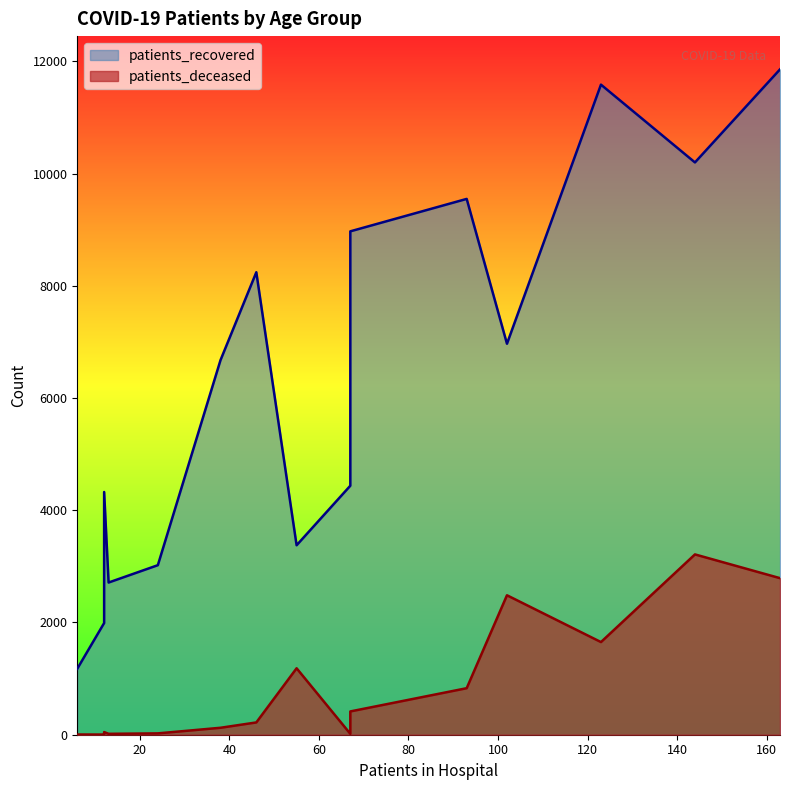

True or false: patients_recovered and patients_deceased intersect in this chart.

False